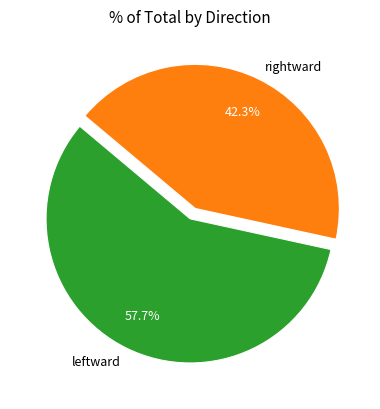

Rank the categories by value from lowest to highest.

rightward, leftward